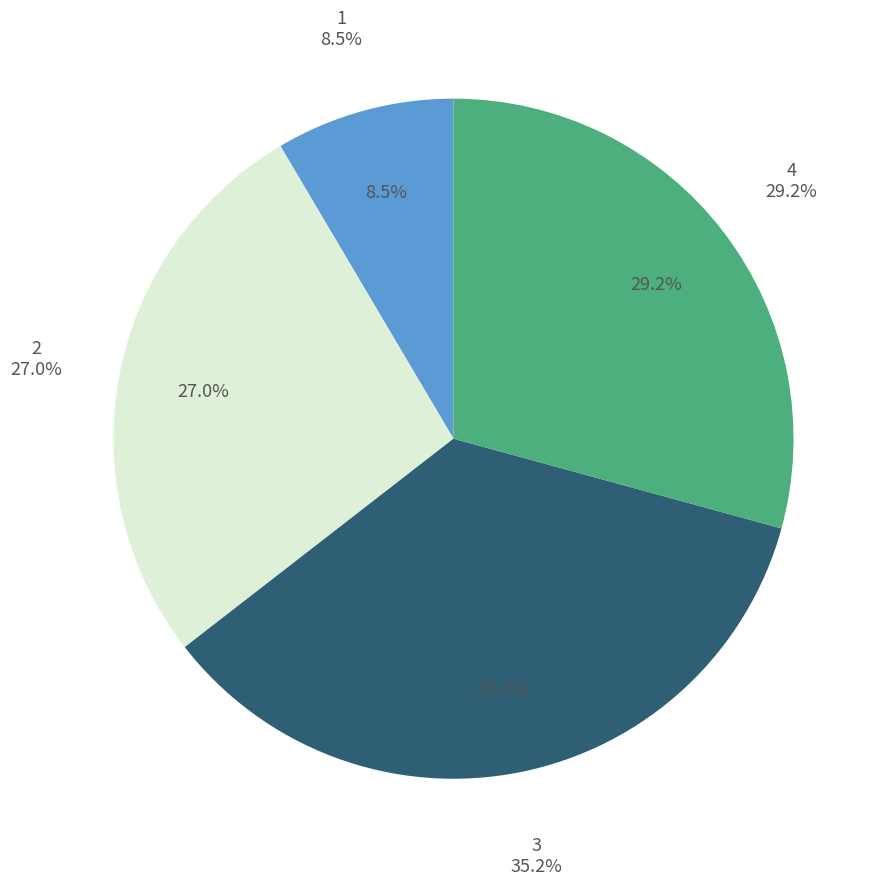

To the nearest percent, what is the average slice percentage?

25%